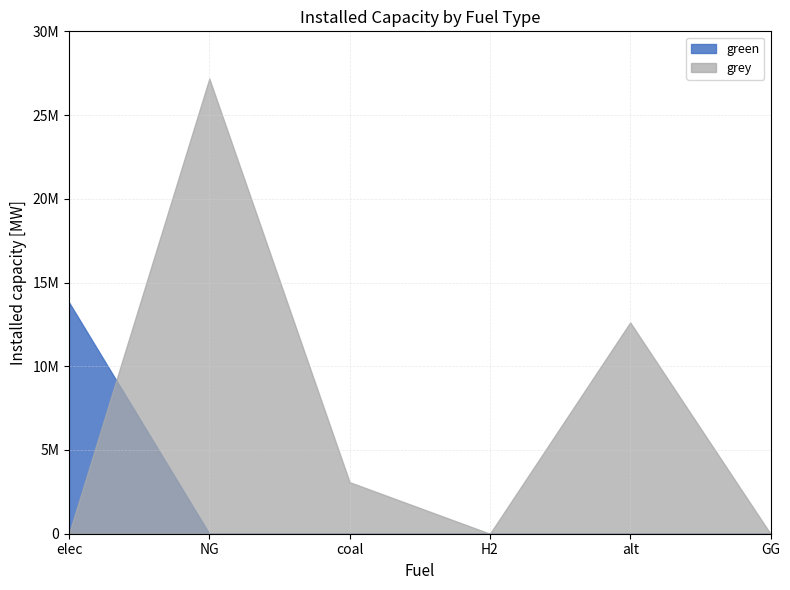

Reading left to right, what are all the values shown in this chart?

green: elec=13814332.3	NG=0.0	coal=0.0	H2=0.0	alt=0.0	GG=0.0
grey: elec=0.0	NG=27182073.1	coal=3079765.4	H2=0.0	alt=12619660.2	GG=0.0